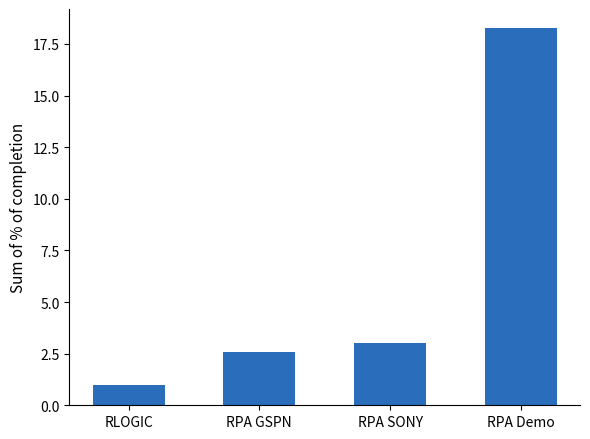

How many bars are there in total?

4